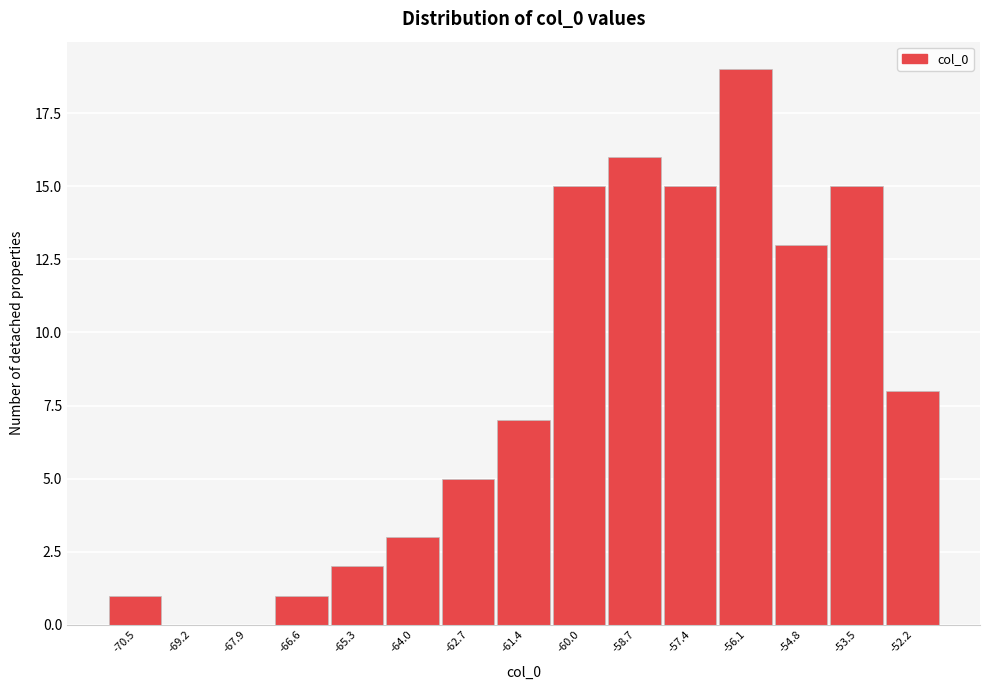

Reading left to right, list every bar in this chart as the range it spans on the x-axis followed by its height. Neither the bar edges nor the heights are printed on the chart, so give them approximately, as read against the axes.

-71.2 to -69.8: 1
-69.8 to -68.6: 0
-68.6 to -67.2: 0
-67.2 to -66.0: 1
-66.0 to -64.6: 2
-64.6 to -63.4: 3
-63.4 to -62.0: 5
-62.0 to -60.6: 7
-60.6 to -59.4: 15
-59.4 to -58.0: 16
-58.0 to -56.8: 15
-56.8 to -55.4: 19
-55.4 to -54.2: 13
-54.2 to -52.8: 15
-52.8 to -51.6: 8